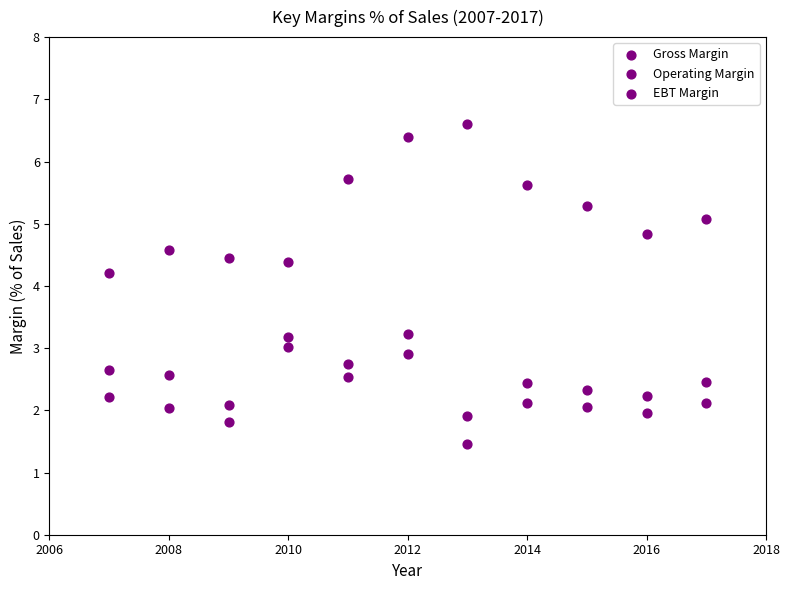

How many data points are displayed?

33